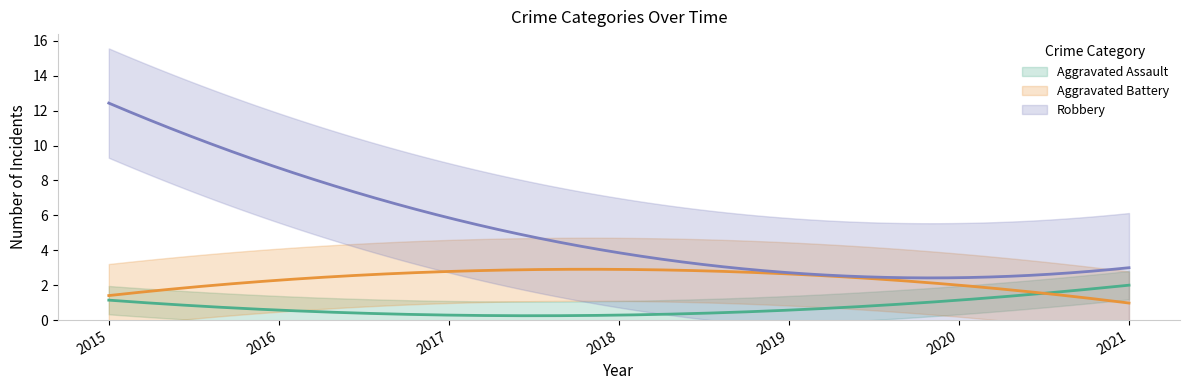

List the series in order of their overall mean, lowest first.

Aggravated Assault, Aggravated Battery, Robbery